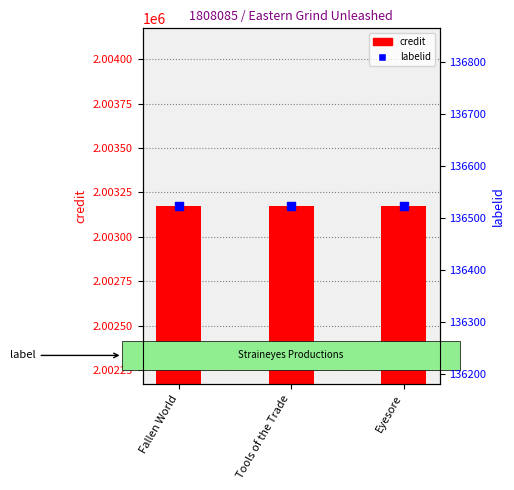

Which series has the widest spread of Y values?

credit (transformed count)